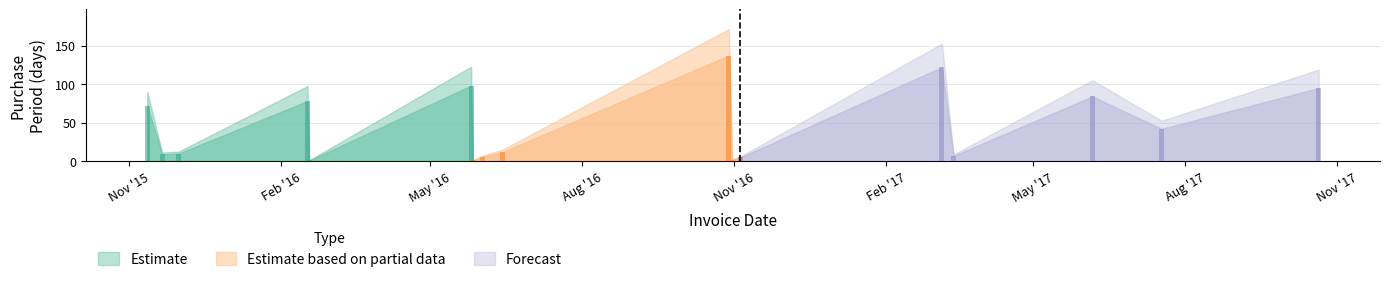

What is the minimum value shown in the chart?

1